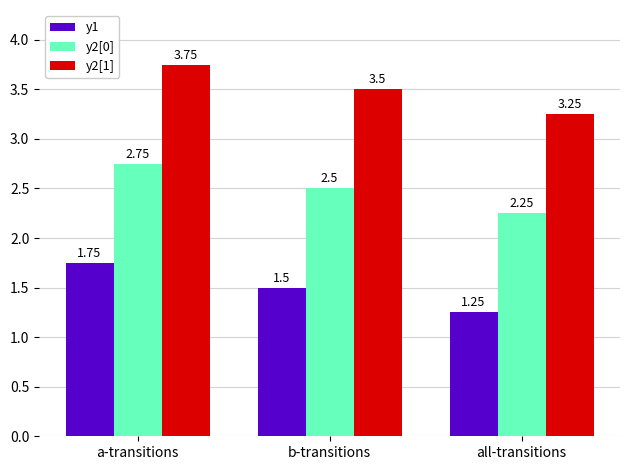

Is the value of y2[1] at b-transitions greater than the value of y2[0] at all-transitions?

Yes